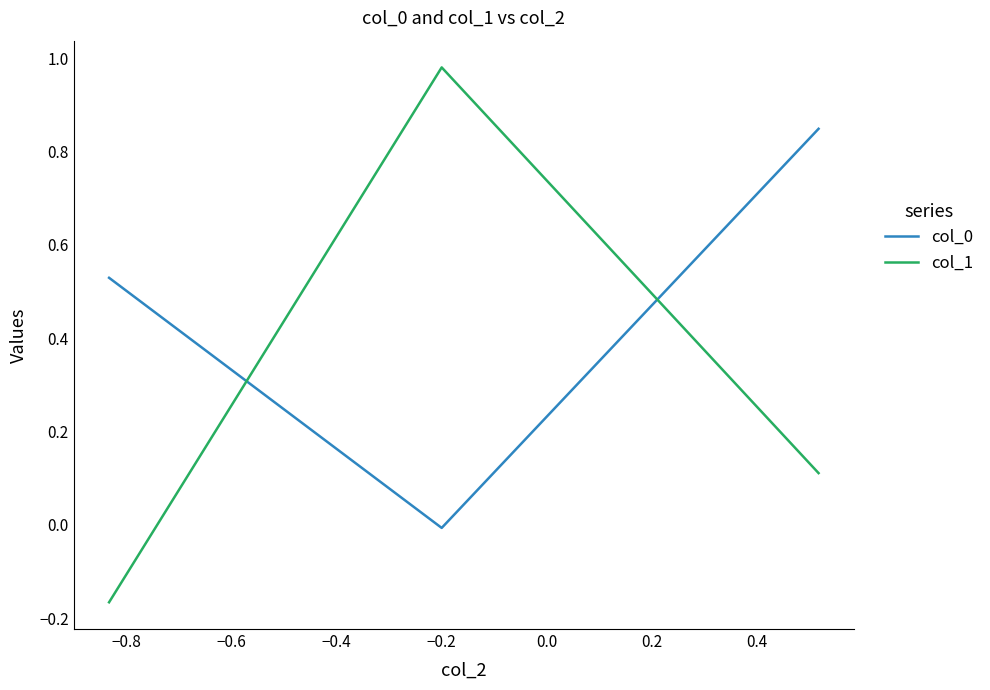

What is the difference between the maximum and minimum values in the col_1 series?

1.1